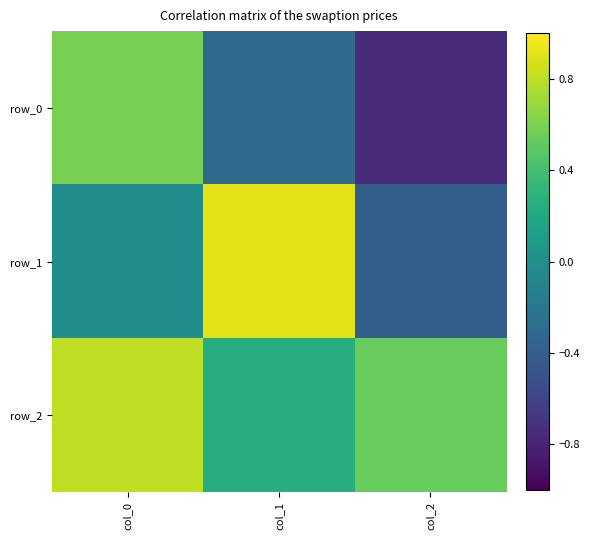

Reading left to right, transcribe all the data shown in this chart.

row_0: 0.6	-0.3	-0.7
row_1: -0.0	0.9	-0.4
row_2: 0.8	0.2	0.5